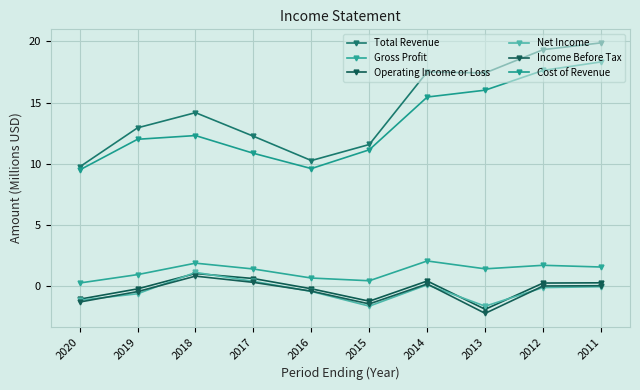

At which label does Total Revenue first exceed 14?

2018